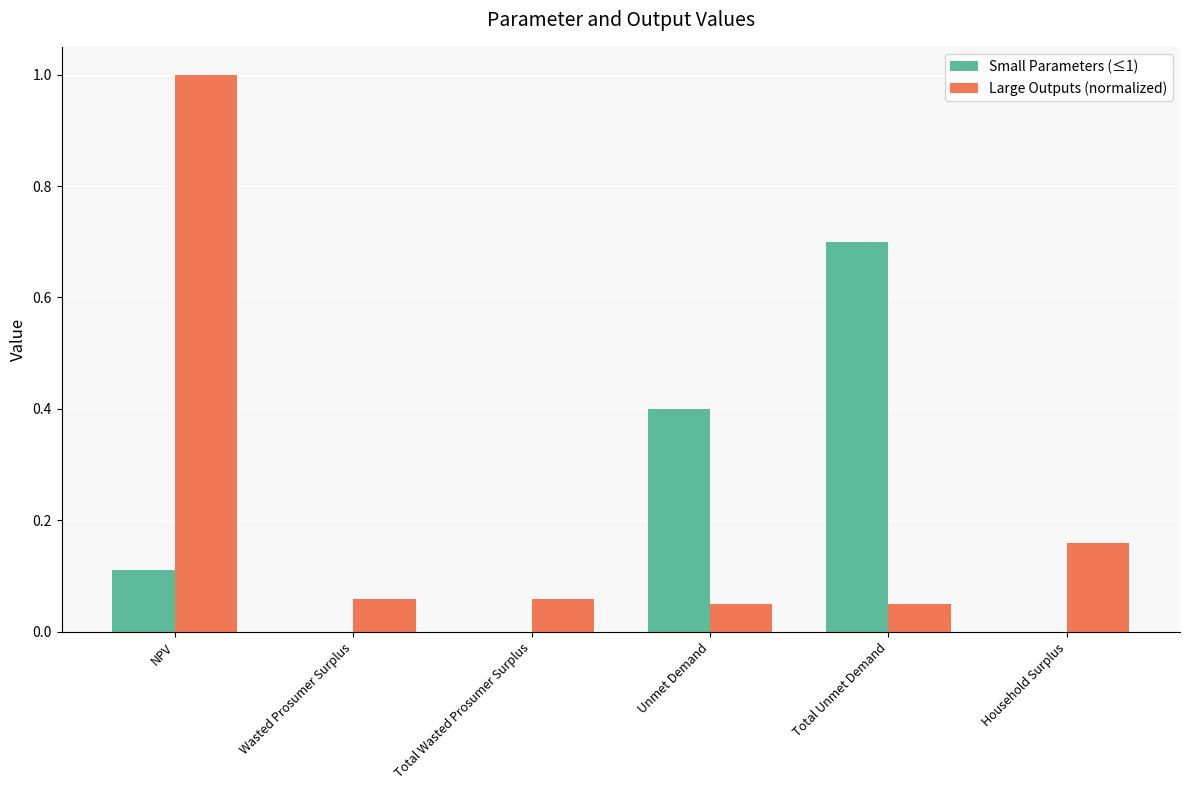

Which series changed the most between Total Wasted Prosumer Surplus and Household Surplus?

Large Outputs (normalized)